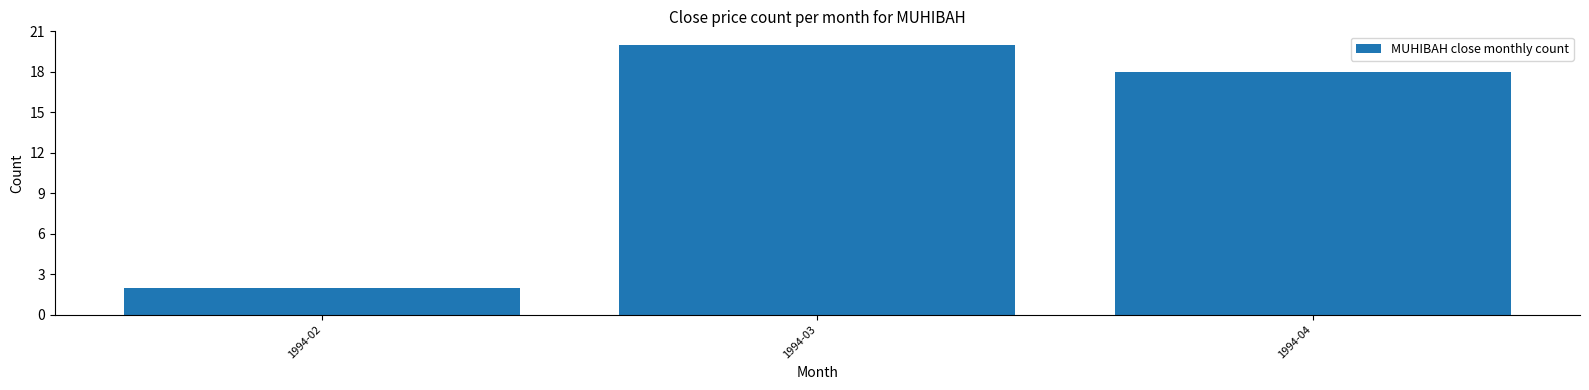

Reading left to right, list all the values displayed in this chart.

2	20	18